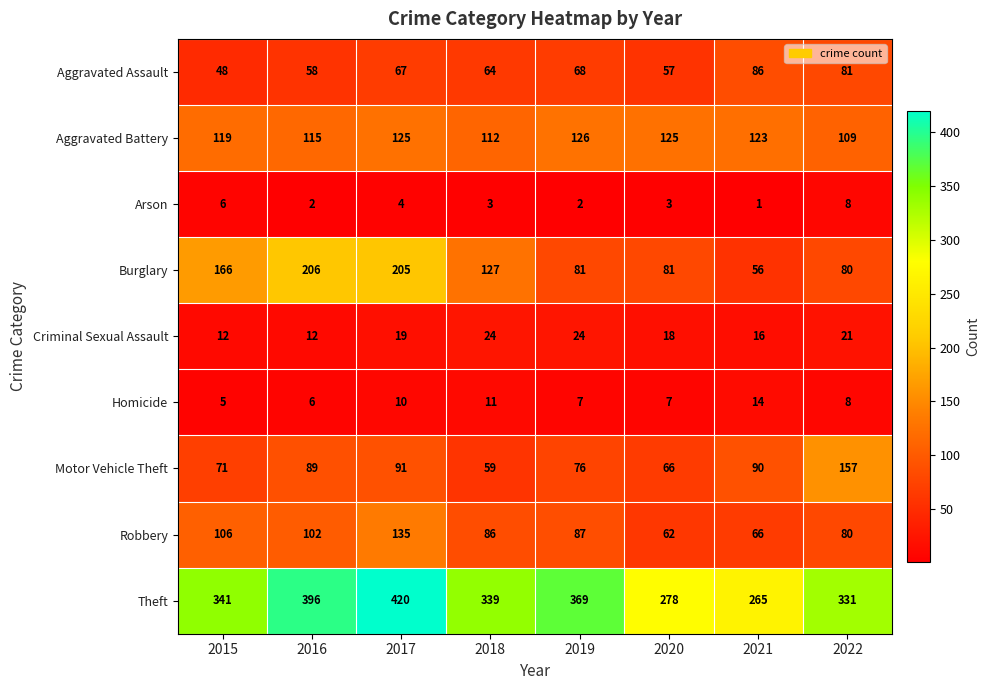

Which category has the highest value in the Motor Vehicle Theft series?

2022